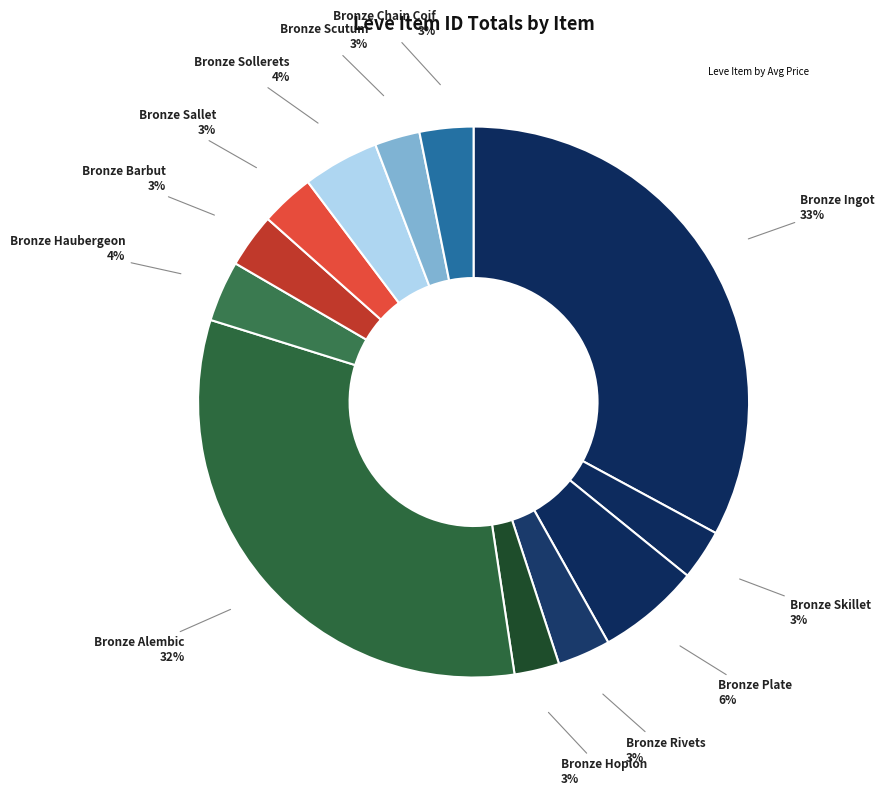

Count the number of slices in the pie.

12